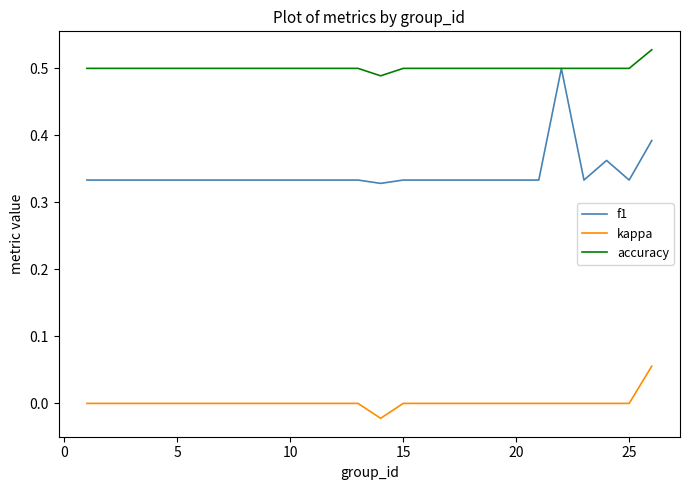

True or false: kappa and f1 intersect in this chart.

False